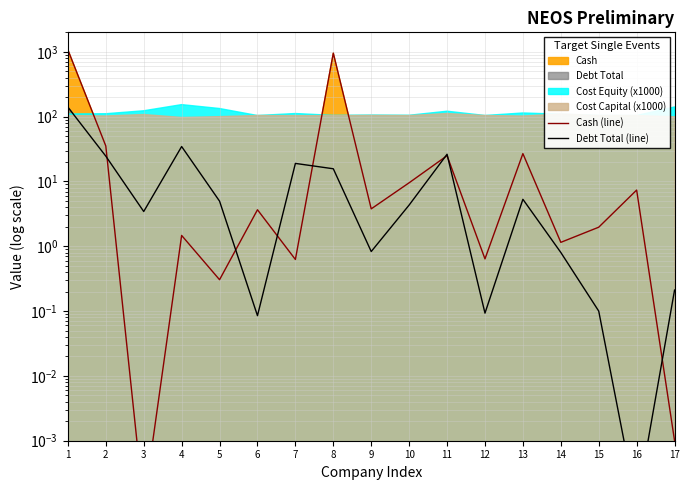

What is the difference between the maximum and minimum values in the Debt Total (line) series?

140.4